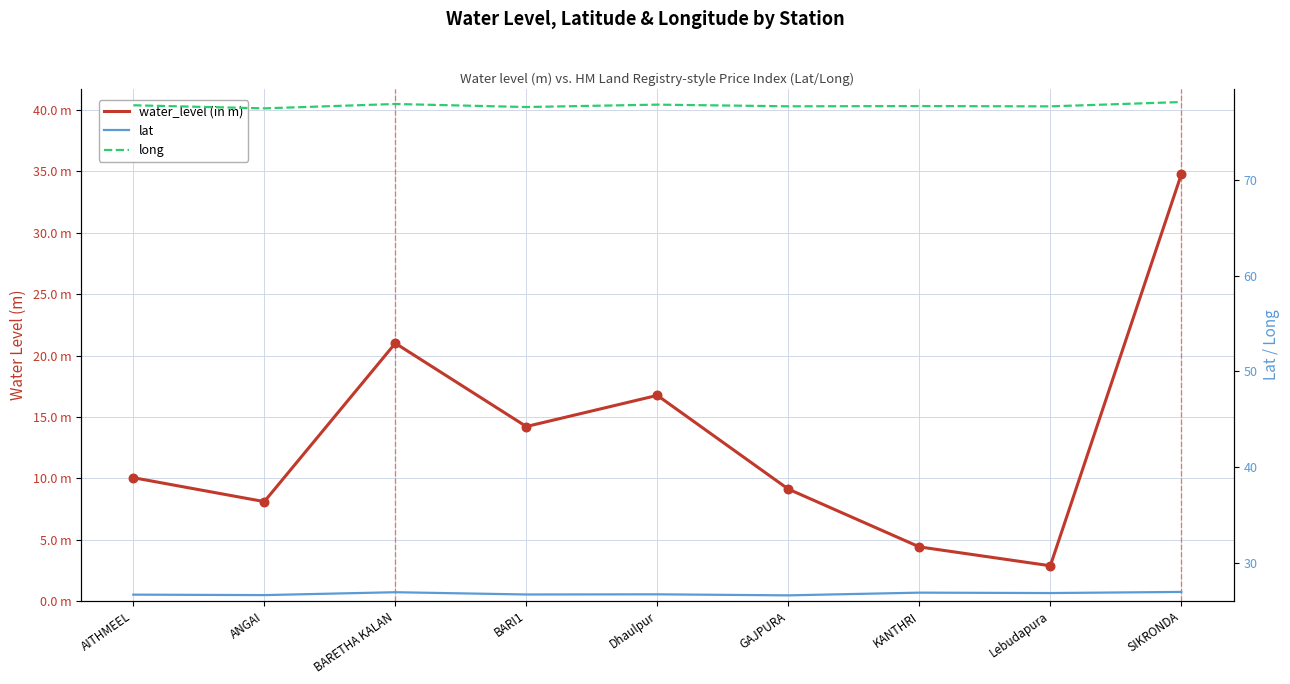

At how many categories does at least one series exceed 53?

9